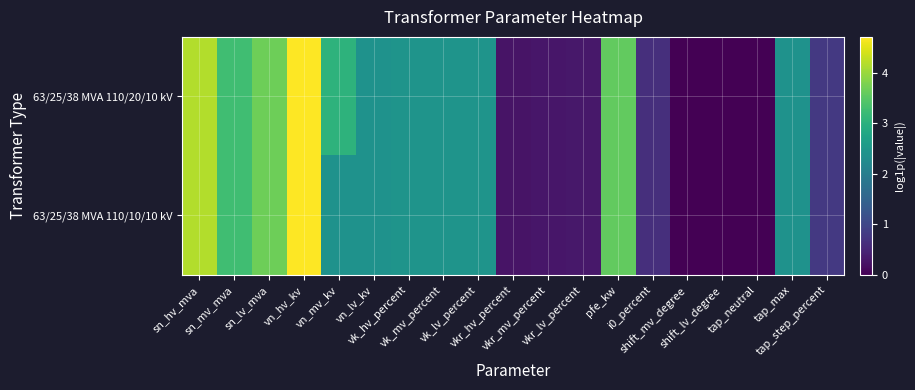

Reading right to left, extract all data points from this chart.

63/25/38 MVA 110/20/10 kV: tap_step_percent=0.8	tap_max=2.4	tap_neutral=0.0	shift_lv_degree=0.0	shift_mv_degree=0.0	i0_percent=0.6	pfe_kw=3.6	vkr_lv_percent=0.3	vkr_mv_percent=0.3	vkr_hv_percent=0.2	vk_lv_percent=2.4	vk_mv_percent=2.4	vk_hv_percent=2.4	vn_lv_kv=2.4	vn_mv_kv=3.0	vn_hv_kv=4.7	sn_lv_mva=3.7	sn_mv_mva=3.3	sn_hv_mva=4.2
63/25/38 MVA 110/10/10 kV: tap_step_percent=0.8	tap_max=2.4	tap_neutral=0.0	shift_lv_degree=0.0	shift_mv_degree=0.0	i0_percent=0.6	pfe_kw=3.6	vkr_lv_percent=0.3	vkr_mv_percent=0.3	vkr_hv_percent=0.2	vk_lv_percent=2.4	vk_mv_percent=2.4	vk_hv_percent=2.4	vn_lv_kv=2.4	vn_mv_kv=2.4	vn_hv_kv=4.7	sn_lv_mva=3.7	sn_mv_mva=3.3	sn_hv_mva=4.2